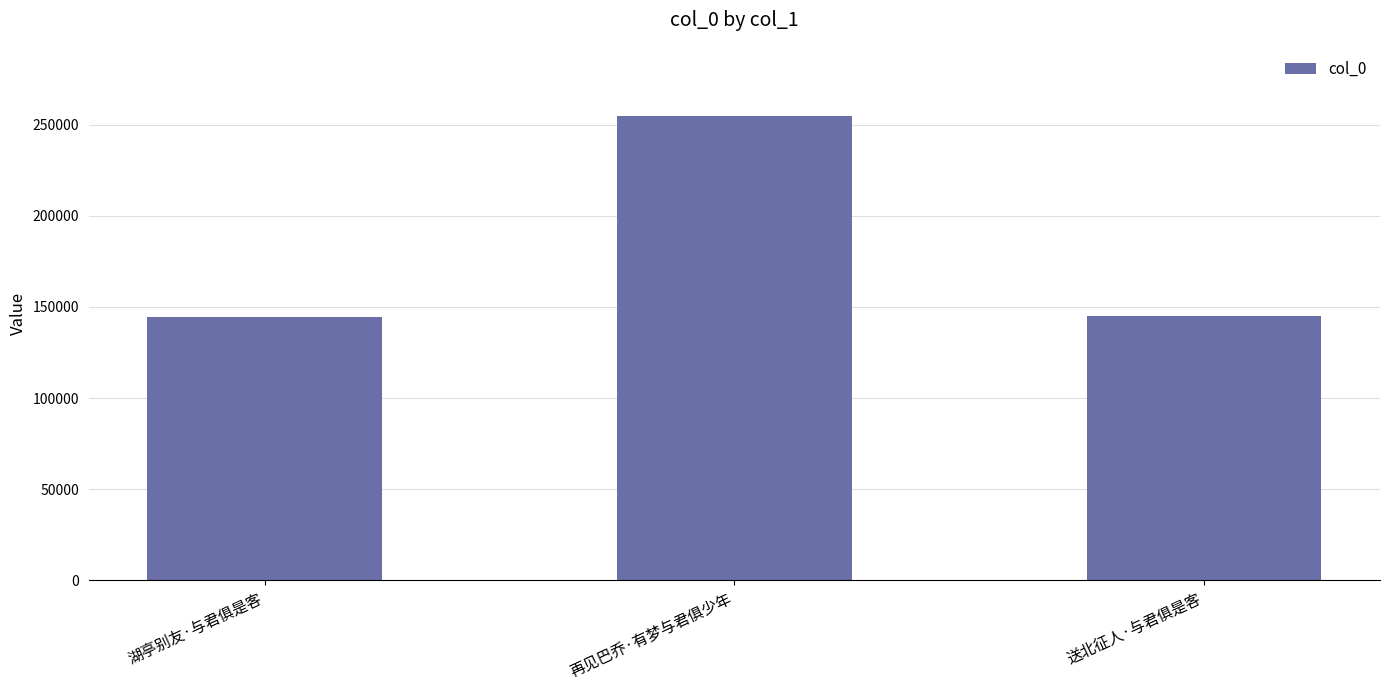

Does the chart contain any negative values?

No